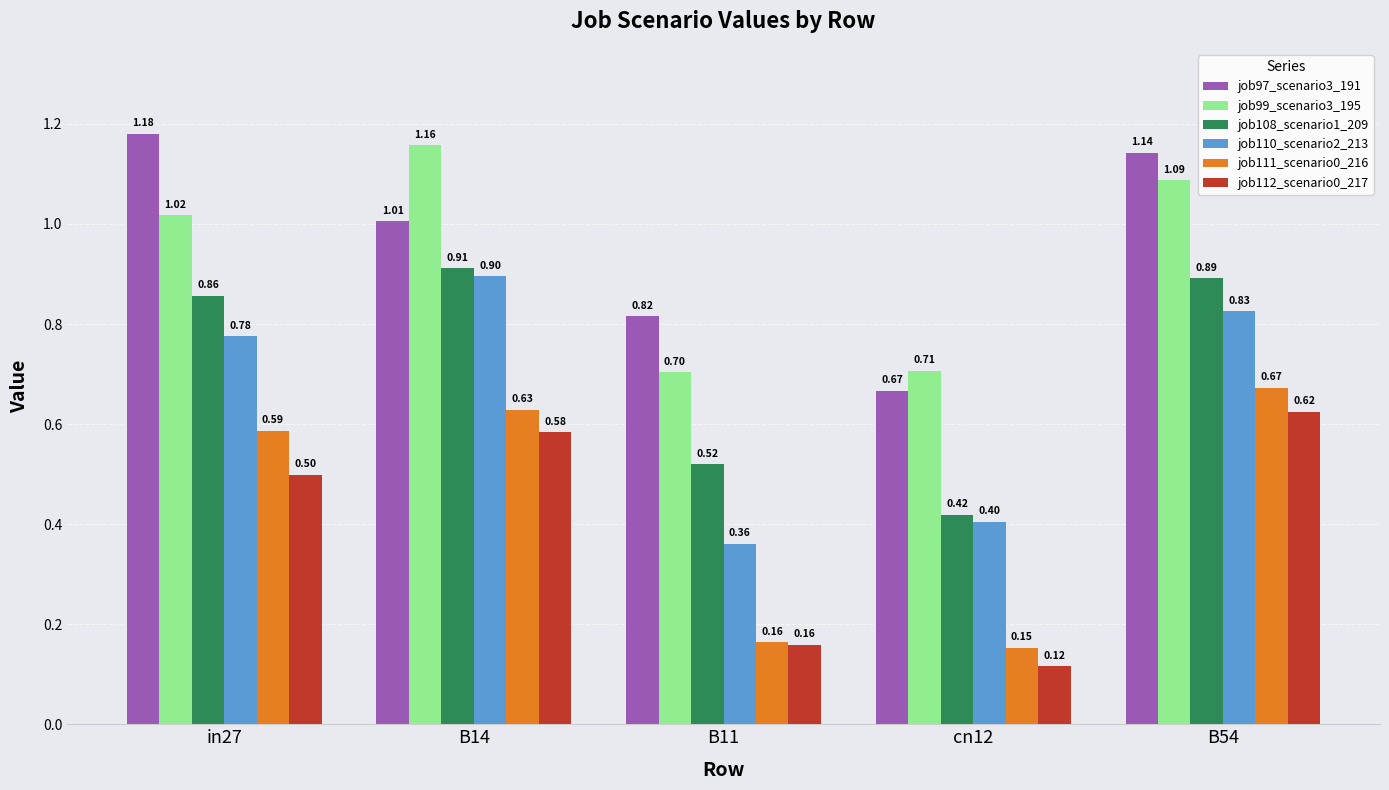

Which series has the largest total across all categories?

job97_scenario3_191